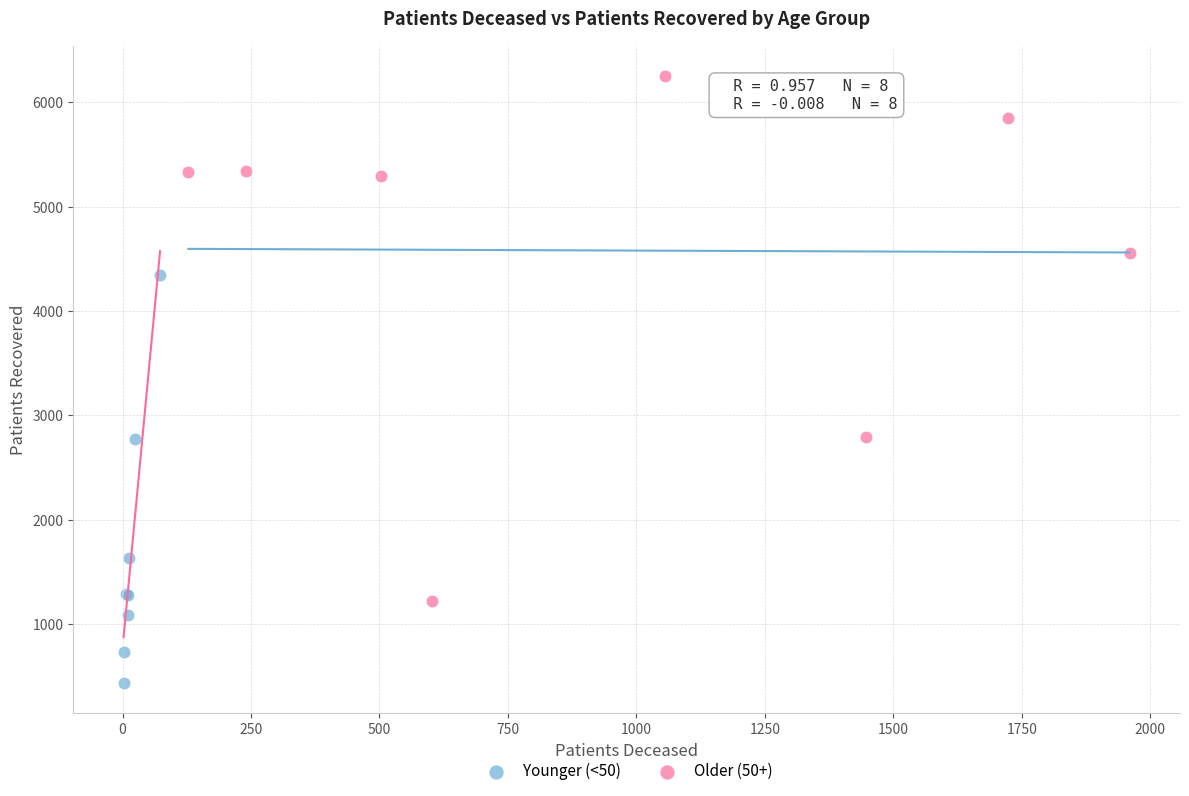

Which series reaches the maximum Y coordinate?

Older (50+)